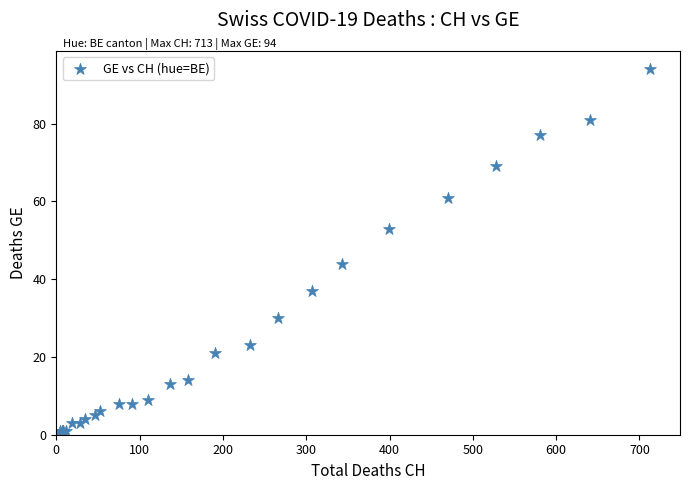

What Y value in the scatter plot is closest to 47?

44